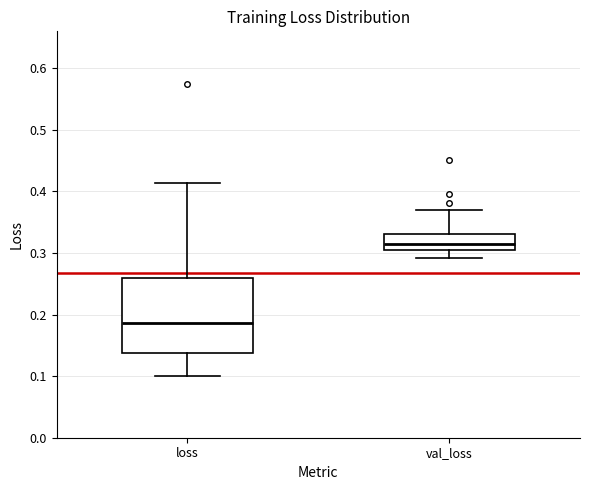

Where does the median line of the box for loss sit on the y-axis? The values are not printed on the chart, so give them approximately, as read against the axis.

0.19